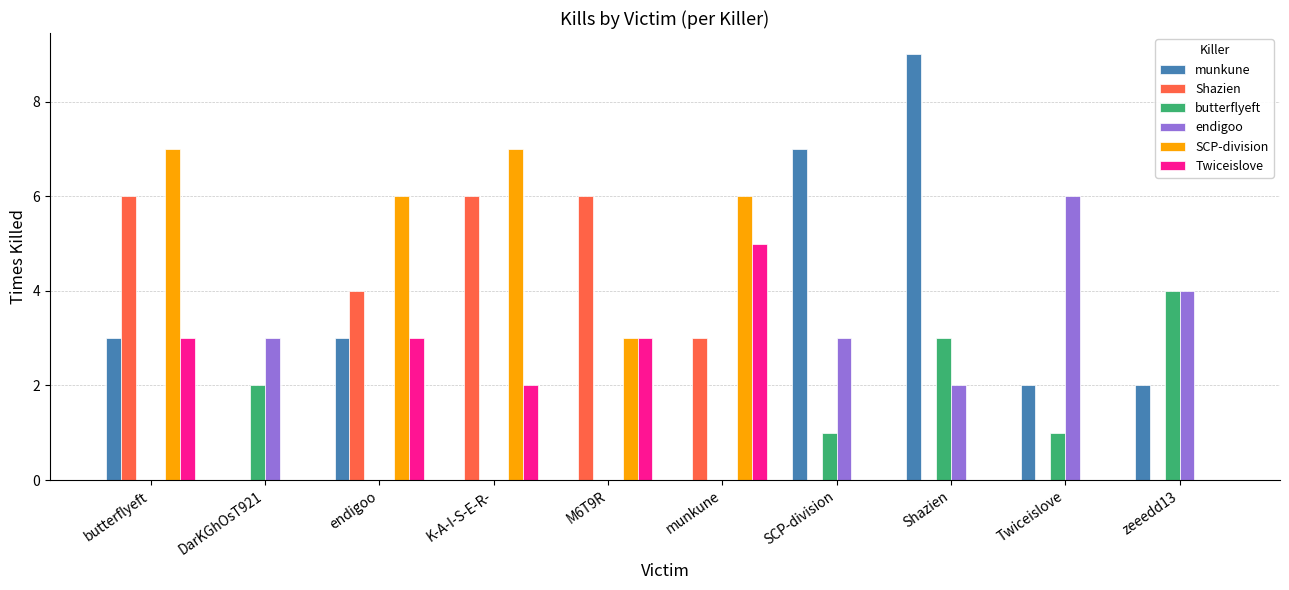

At which label does munkune first exceed 2?

butterflyeft